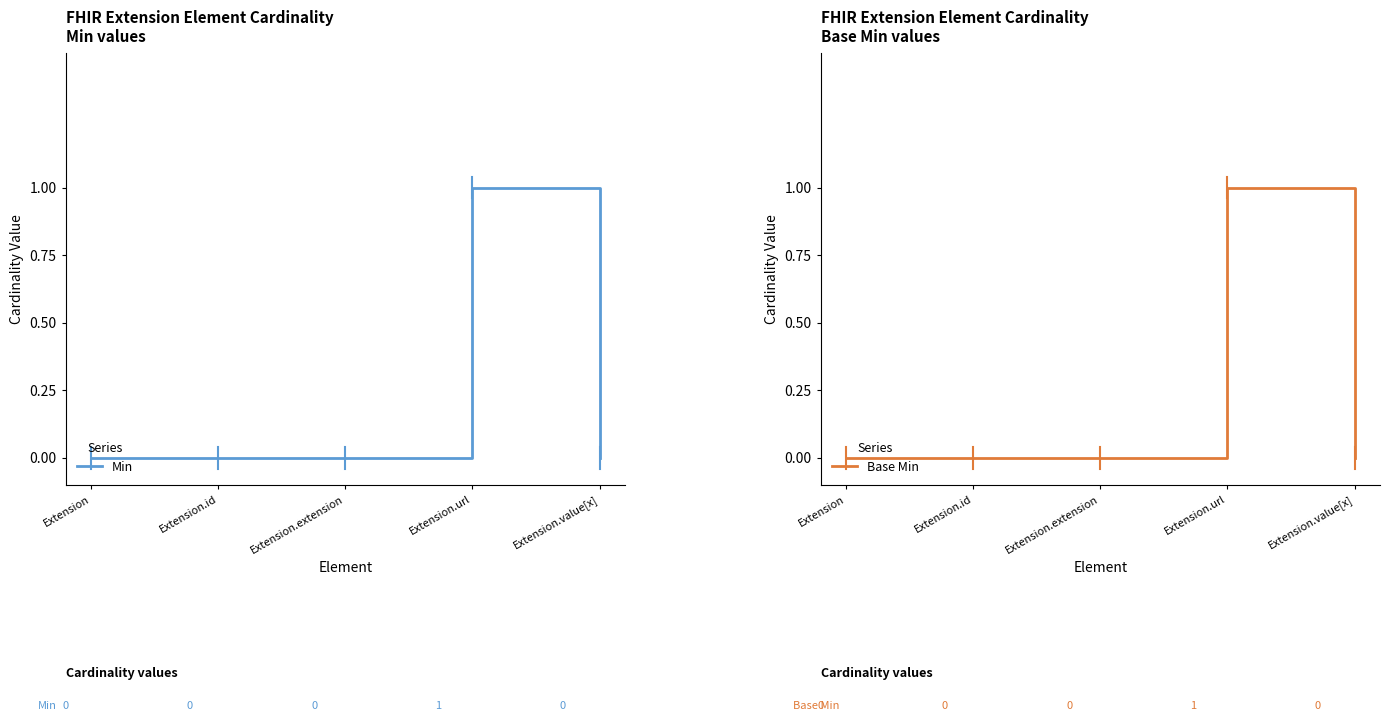

What is the sum of the Base Min values at Extension.url and Extension.extension?

1